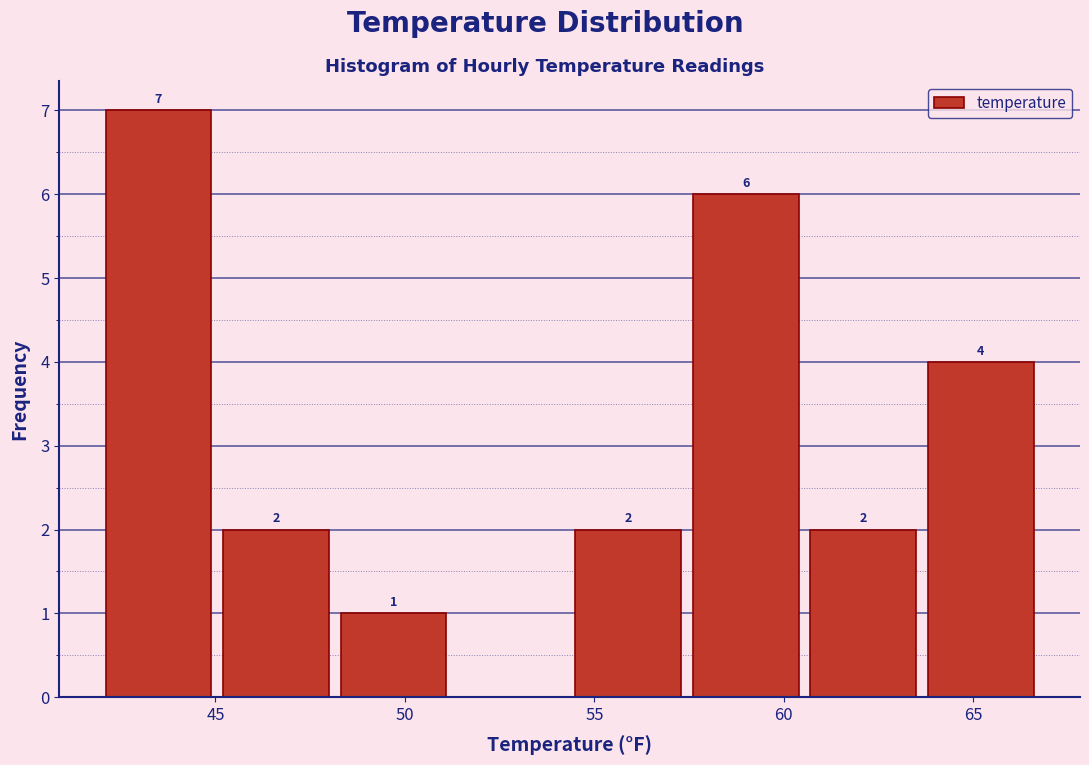

Which range on the x-axis has the tallest bar?

42.1 to 45.2